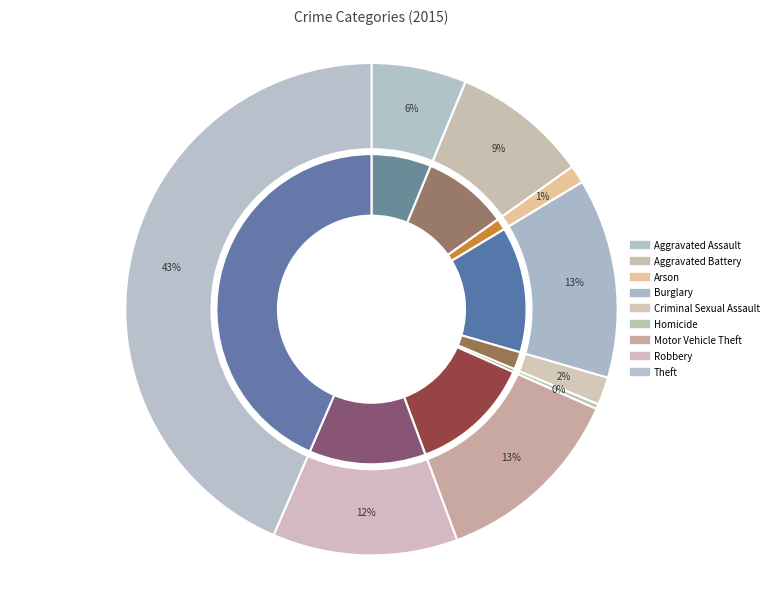

How much of the chart is everything except Robbery?

87.8%